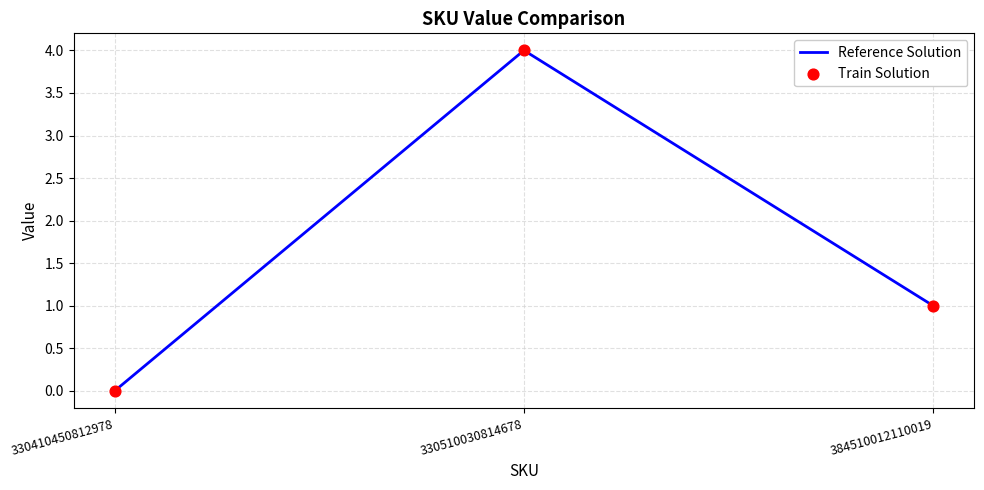

Which has a higher value, 330410450812978 or 330510030814678?

330510030814678